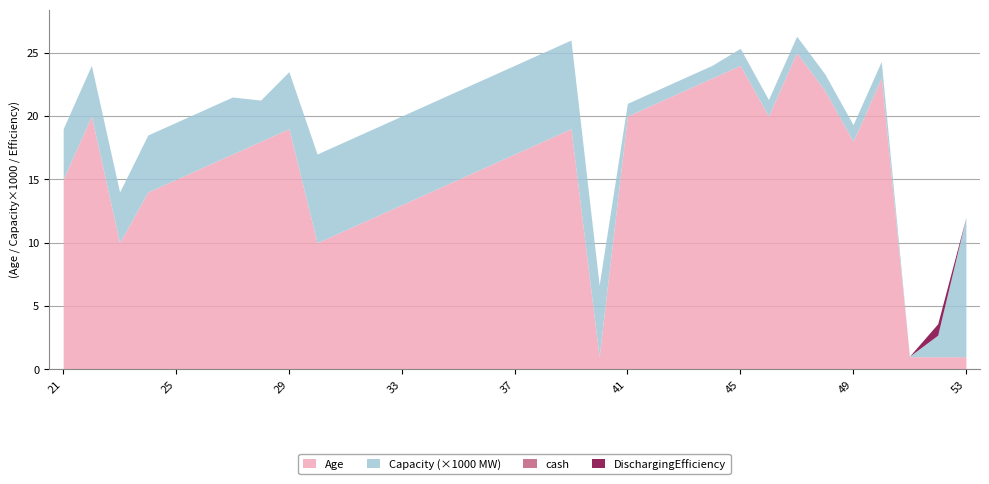

Reading left to right, extract all data points from this chart.

Age: 15.0	20.0	10.0	14.0	15.0	16.0	17.0	18.0	19.0	10.0	11.0	12.0	13.0	14.0	15.0	16.0	17.0	18.0	19.0	1.0	20.0	21.0	22.0	23.0	24.0	20.0	25.0	22.0	18.0	23.0	1.0	1.0	1.0
Capacity: 4.0	4.0	4.0	4.5	4.5	4.5	4.5	3.3	4.5	7.0	7.0	7.0	7.0	7.0	7.0	7.0	7.0	7.0	7.0	5.7	1.0	1.0	1.0	1.0	1.3	1.3	1.3	1.3	1.3	1.3	0.0	1.7	11.0
DischarginEfficiency: 0.0	0.0	0.0	0.0	0.0	0.0	0.0	0.0	0.0	0.0	0.0	0.0	0.0	0.0	0.0	0.0	0.0	0.0	0.0	0.0	0.0	0.0	0.0	0.0	0.0	0.0	0.0	0.0	0.0	0.0	0.0	0.9	0.0